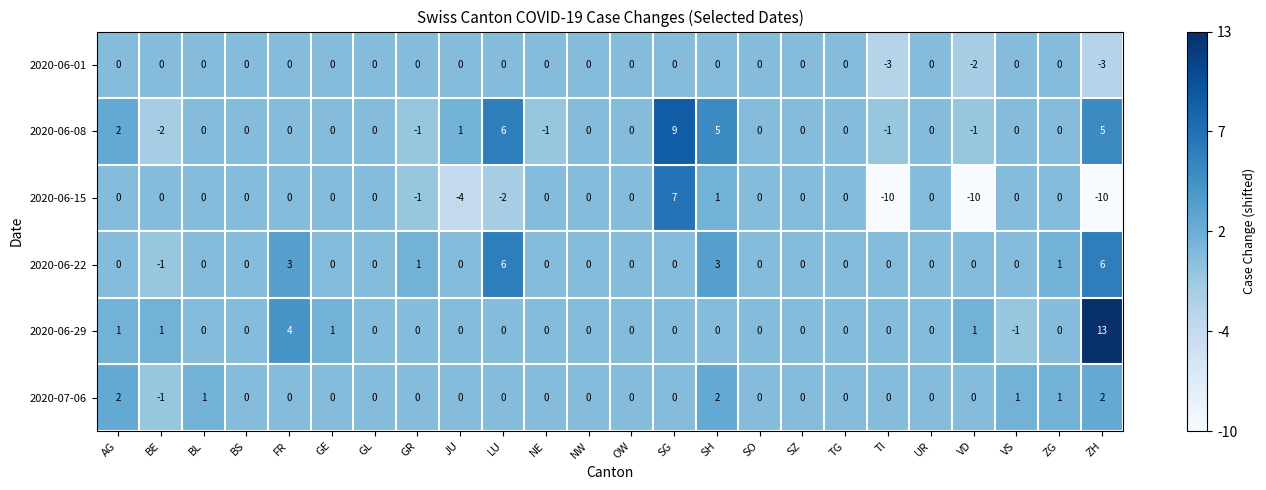

Which series has the largest range (max minus min)?

2020-06-15